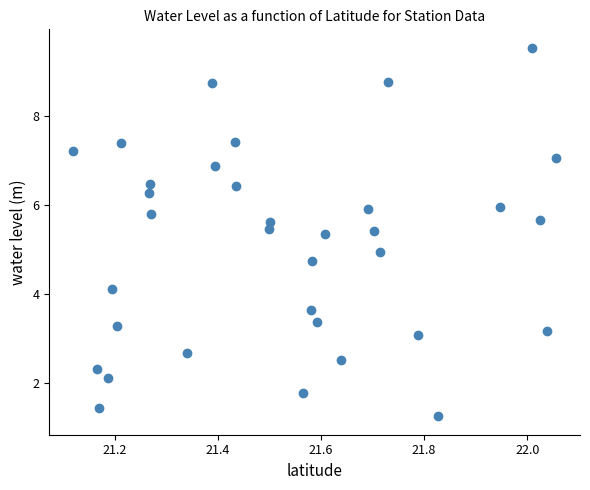

What is the range of Y values (max minus min)?

8.3